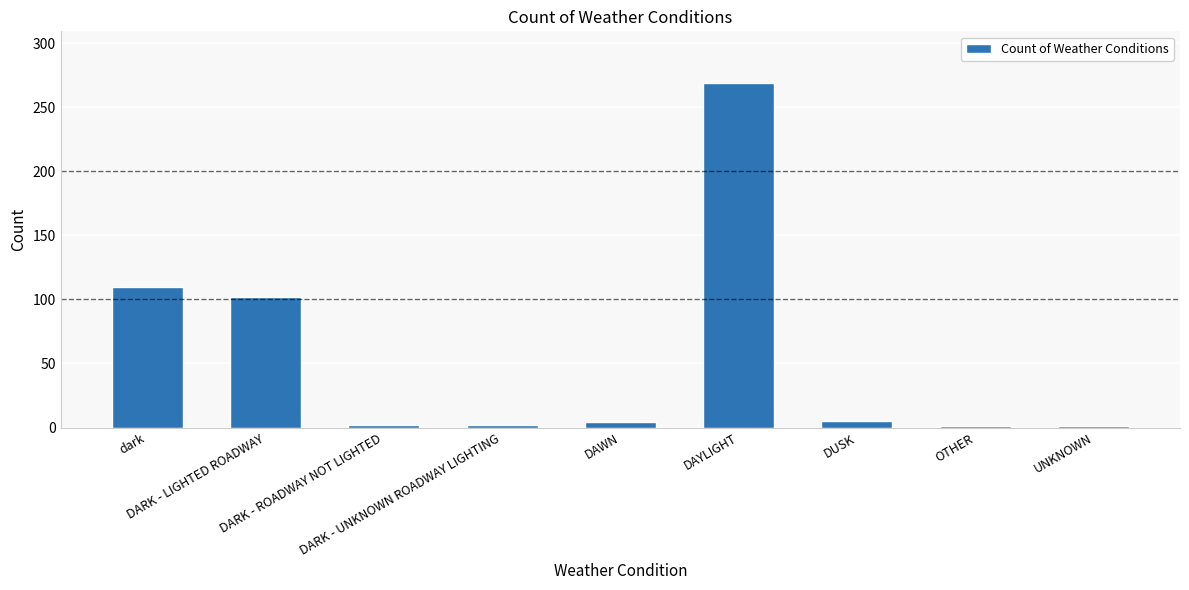

What is the greatest value displayed?

269